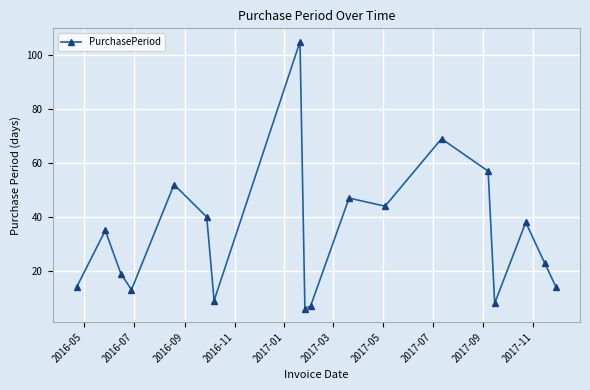

What is the average value?

33